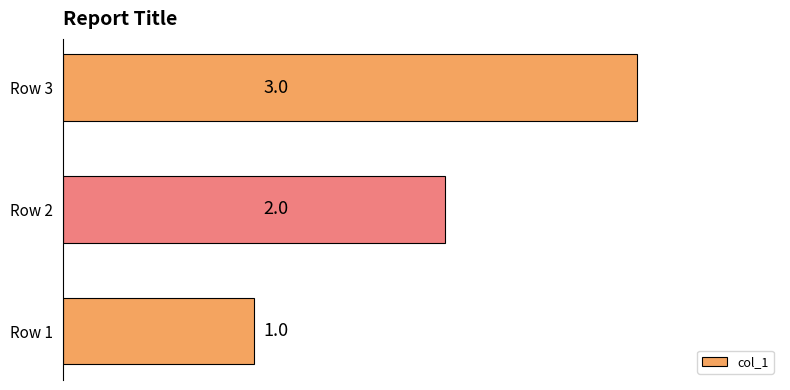

What is the sum of the values at Row 3 and Row 2?

5